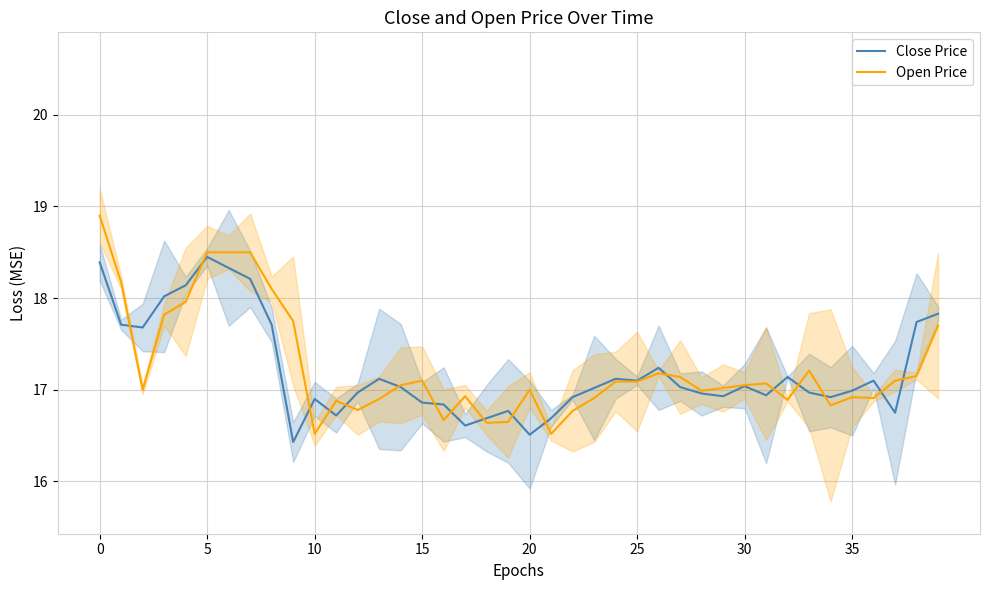

Which series has the largest total across all categories?

Open Price